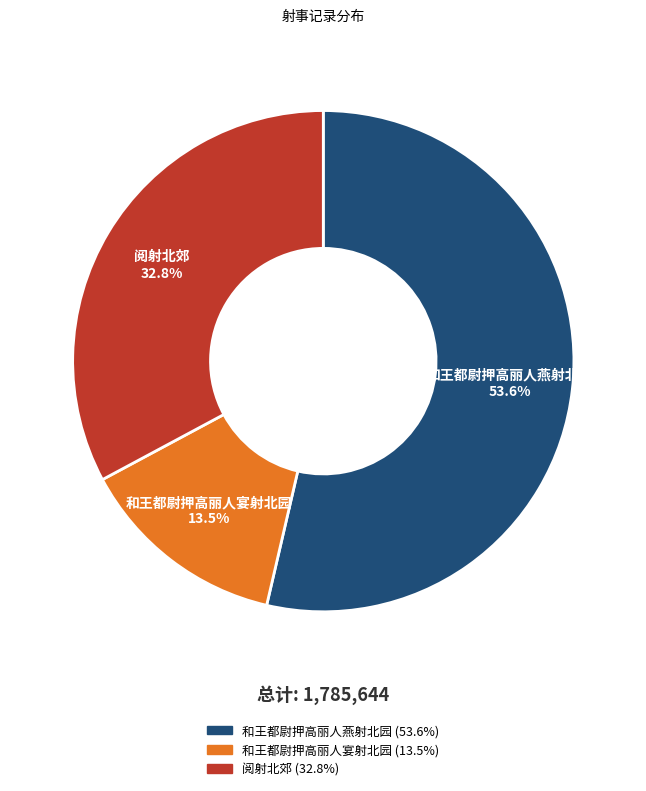

Between 和王都尉押高丽人燕射北园 and 阅射北郊, which is larger?

和王都尉押高丽人燕射北园